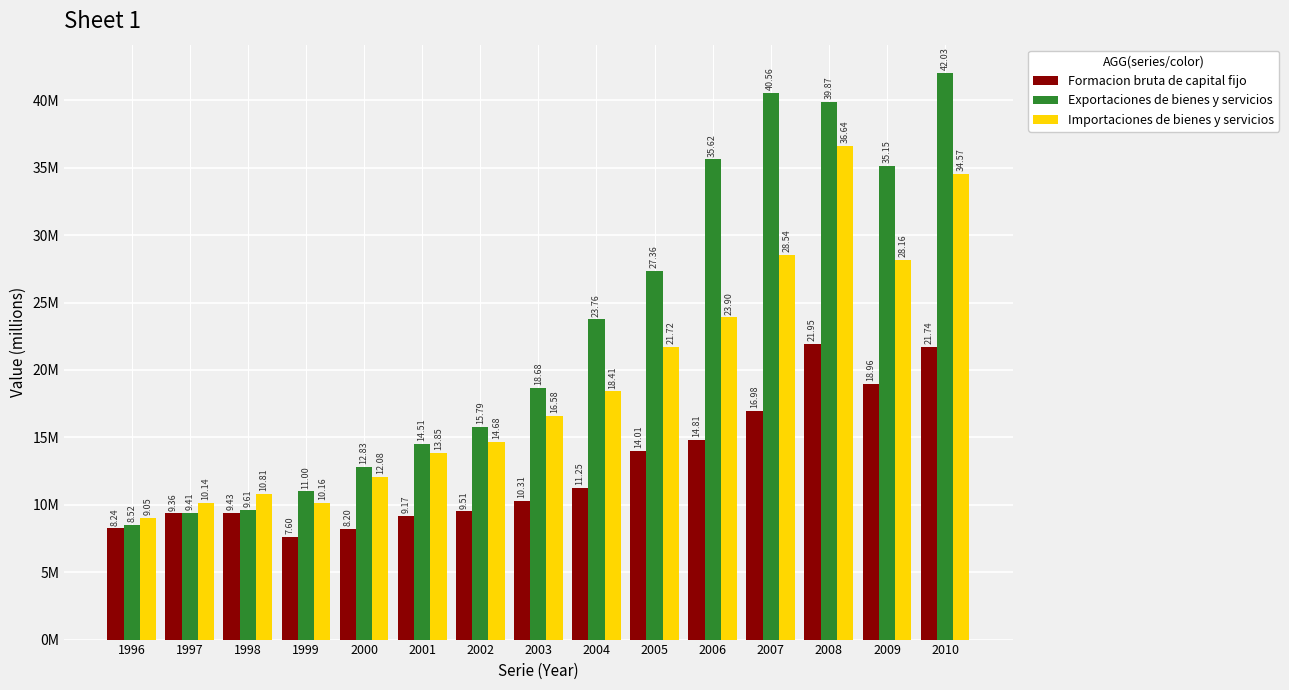

What is the value of the Importaciones de bienes y servicios bar at the 13th from the left?

36637279